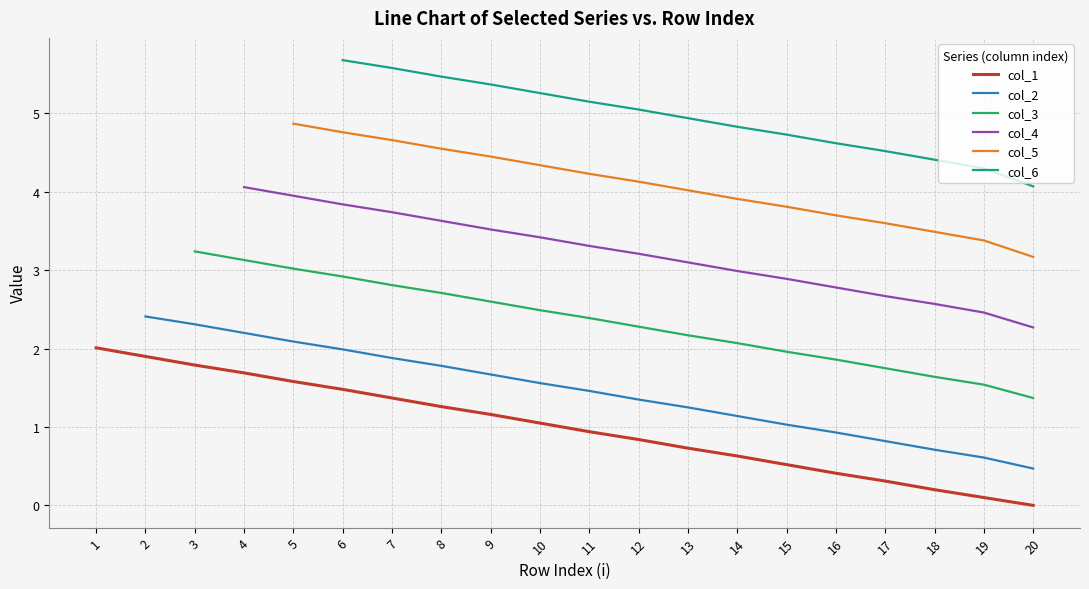

The value of col_1 at 1 is 2.0. True or false?

True